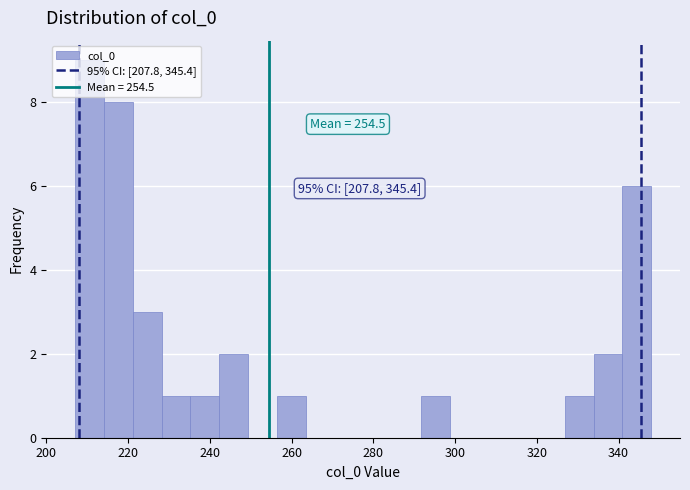

Read against the x-axis, roughly where is the centre of the tallest bar?

210